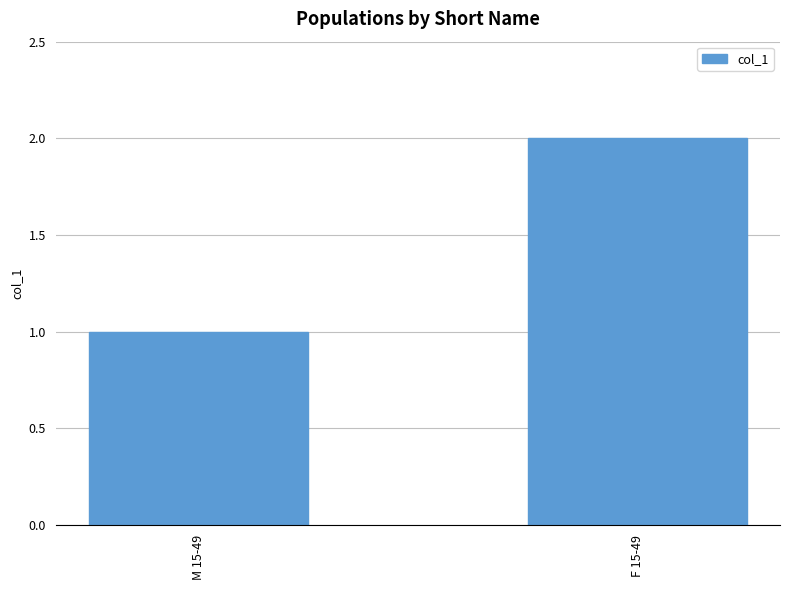

Reading right to left, what are all the values shown in this chart?

2	1